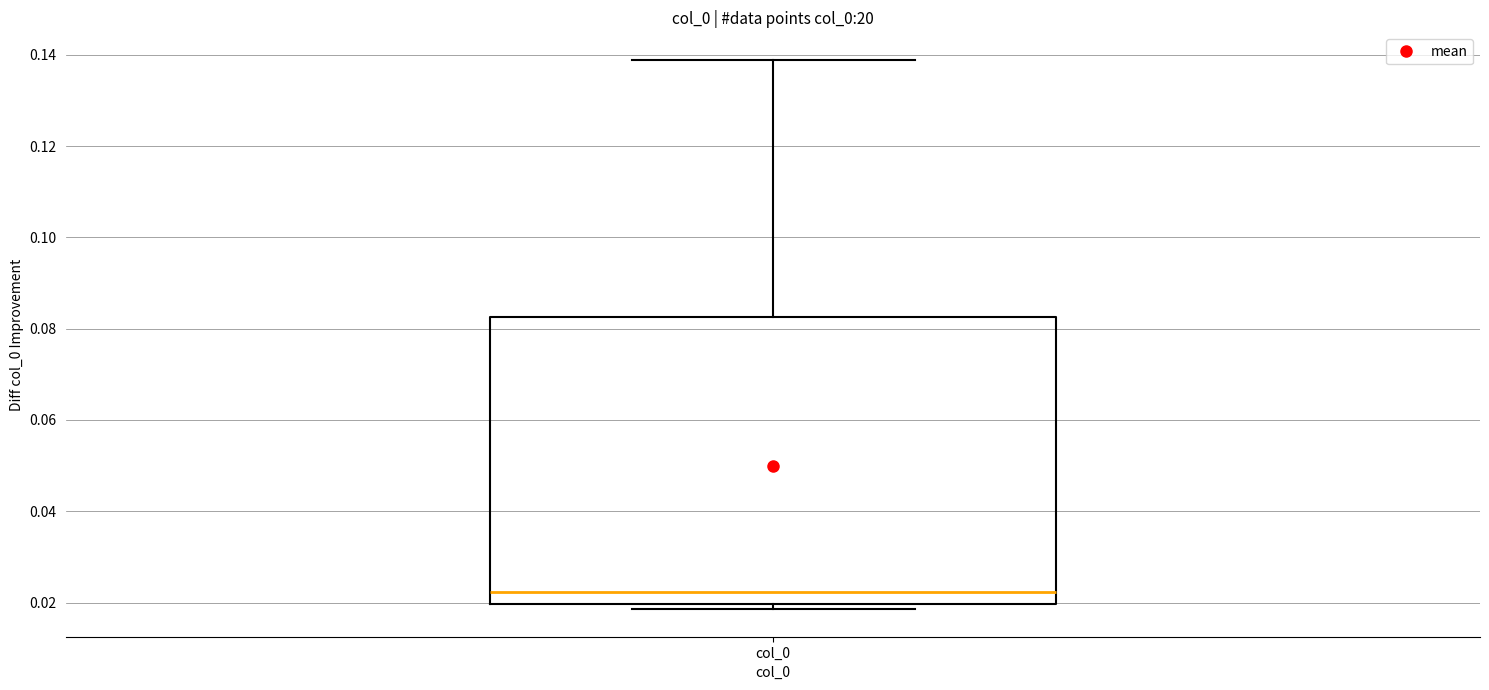

Read this box plot against the y-axis: the position of the median line, the range covered by the box, and the ends of both whiskers. The values are not printed on the chart, so give them approximately, as read against the axis.

median 0.022, box 0.020 to 0.082, whiskers 0.018 to 0.138